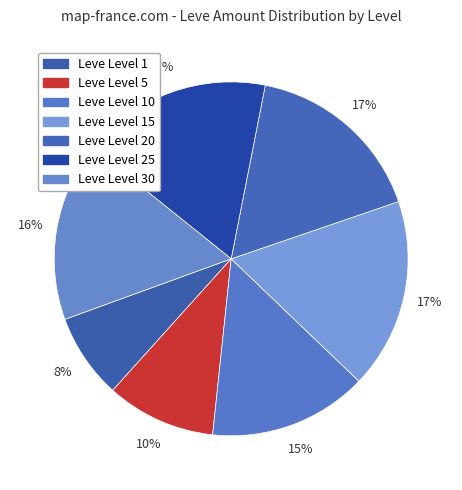

Does any single category account for the majority?

No